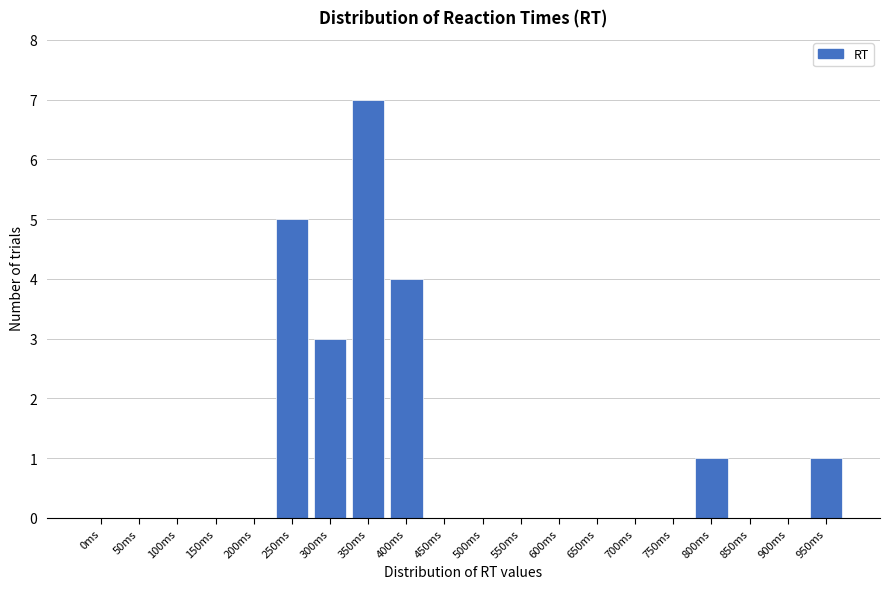

Reading left to right, transcribe all the data shown in this chart.

0ms=0	50ms=0	100ms=0	150ms=0	200ms=0	250ms=5	300ms=3	350ms=7	400ms=4	450ms=0	500ms=0	550ms=0	600ms=0	650ms=0	700ms=0	750ms=0	800ms=1	850ms=0	900ms=0	950ms=1